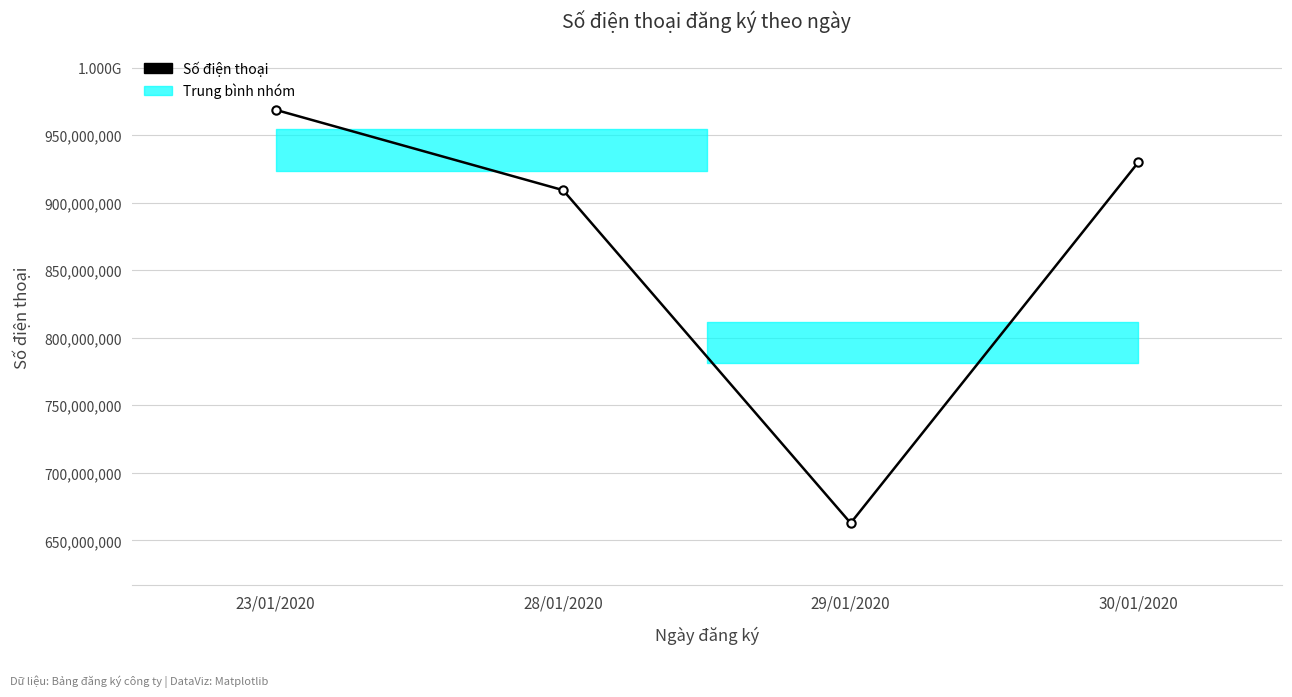

What is the minimum value shown in the chart?

662791112.5